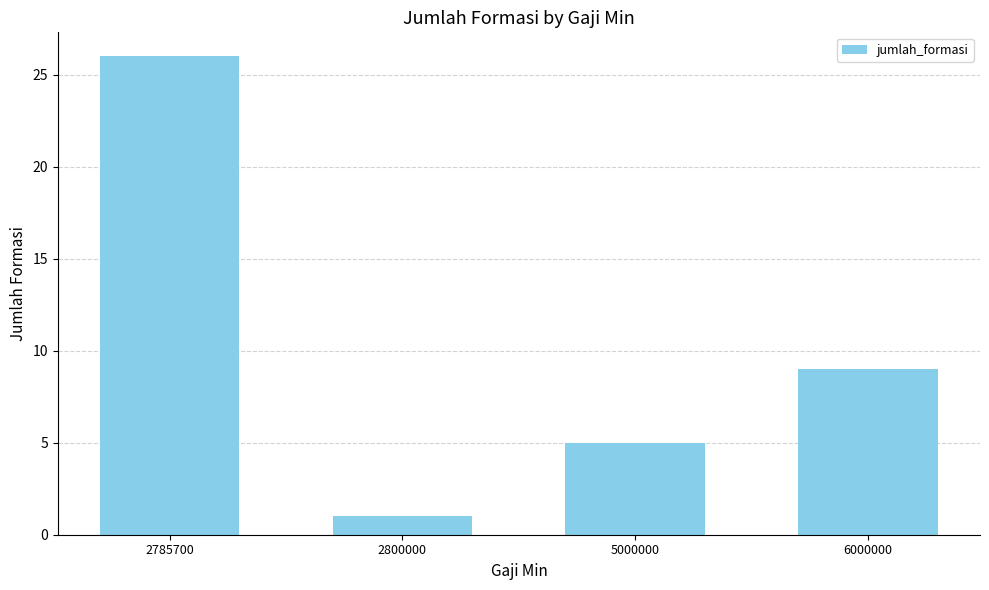

How many values are below 9?

2